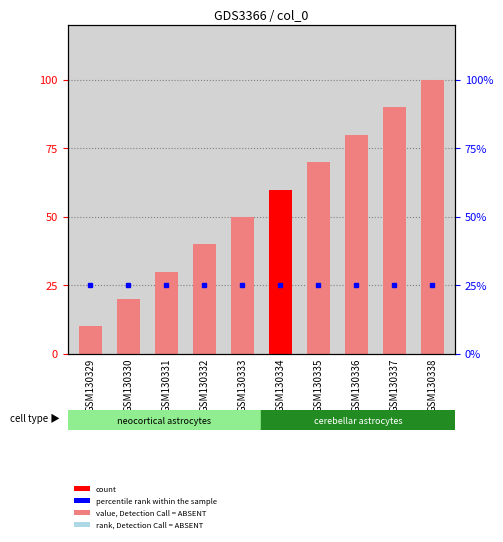

What is the difference between the values at GSM130331 and GSM130334?

3